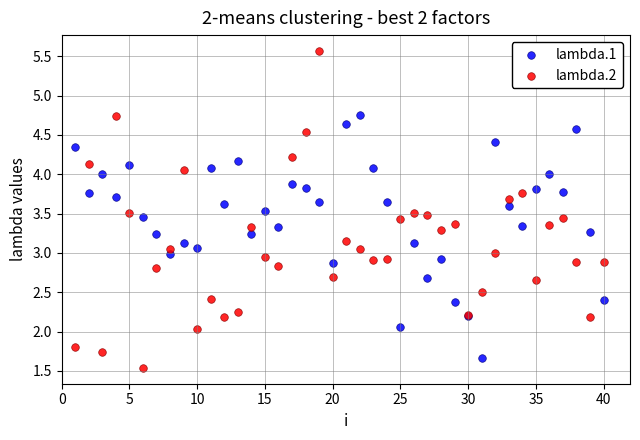

Which series reaches the maximum Y coordinate?

lambda.2